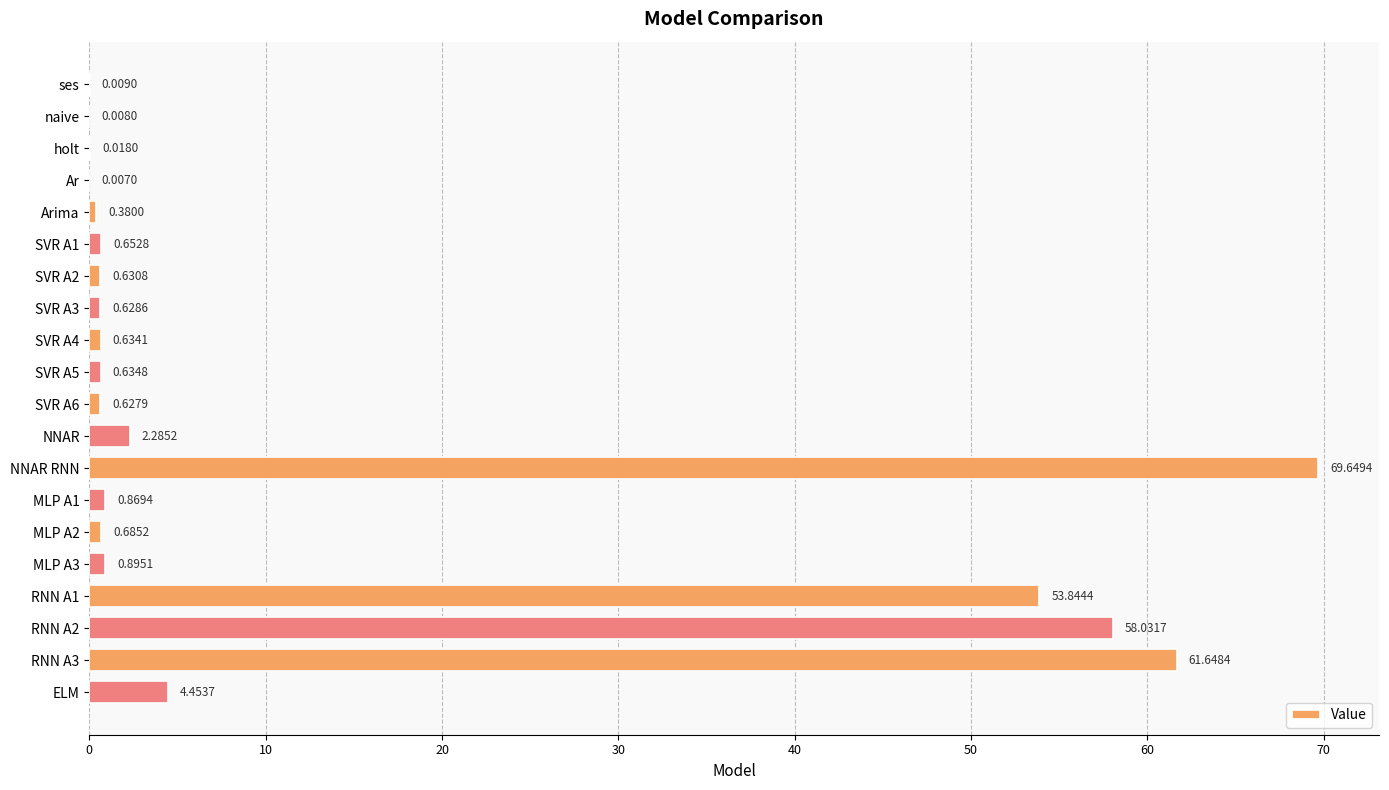

Which category has the highest value across all series?

NNAR RNN